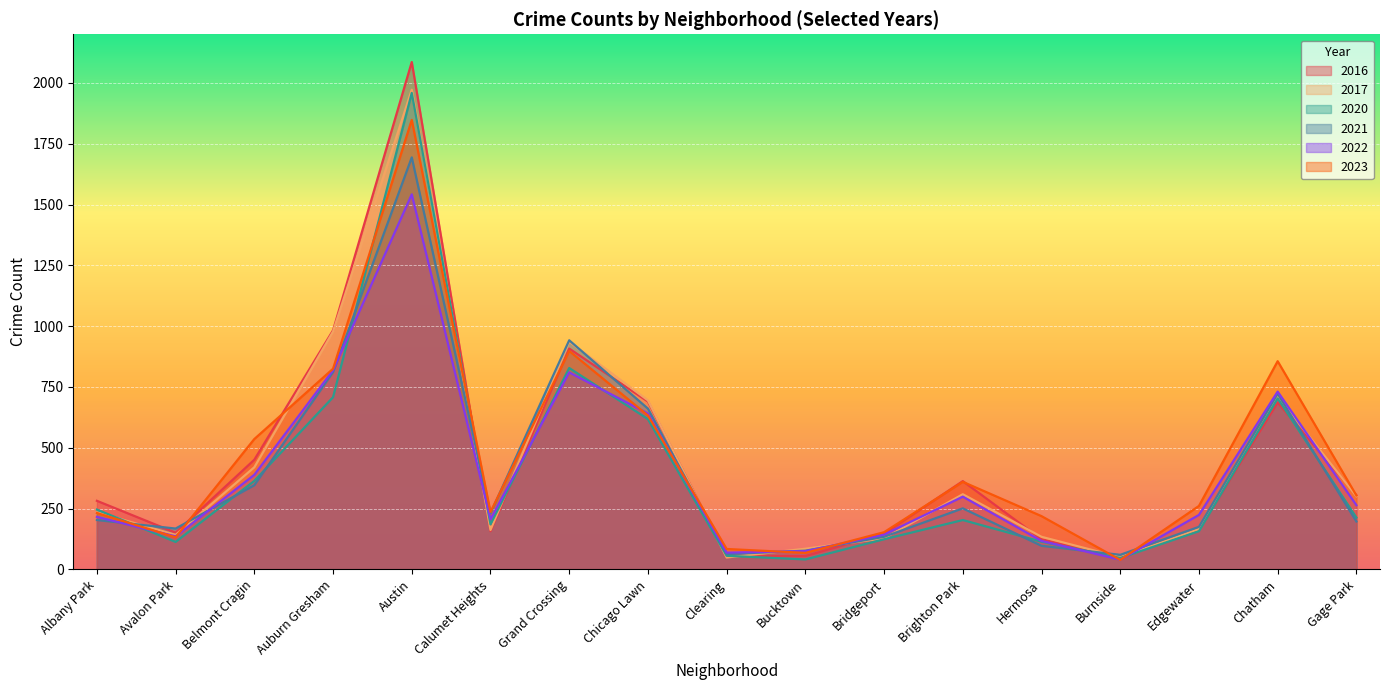

Rank the series at Brighton Park from lowest to highest value.

2020, 2021, 2022, 2017, 2023, 2016